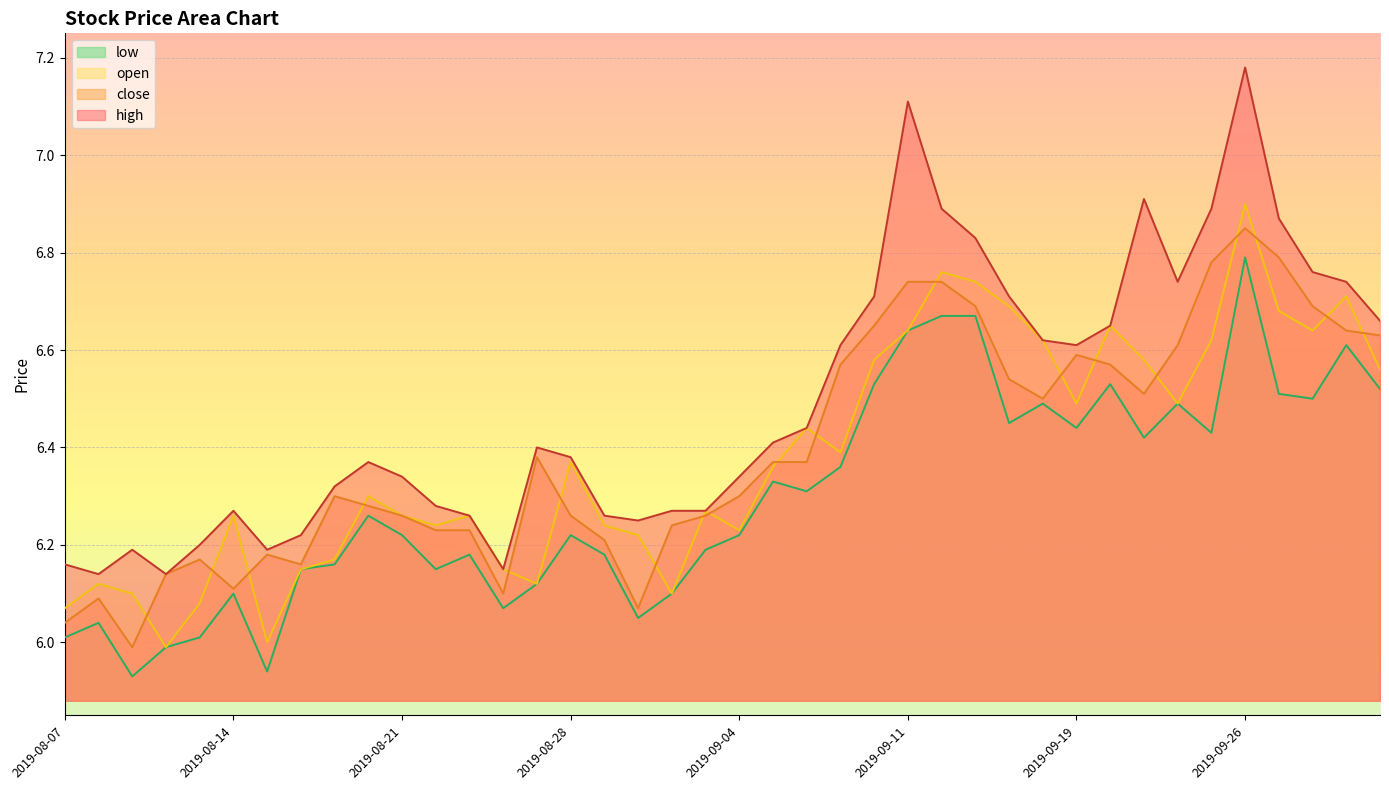

Which label corresponds to the largest value in the chart?

2019-09-26